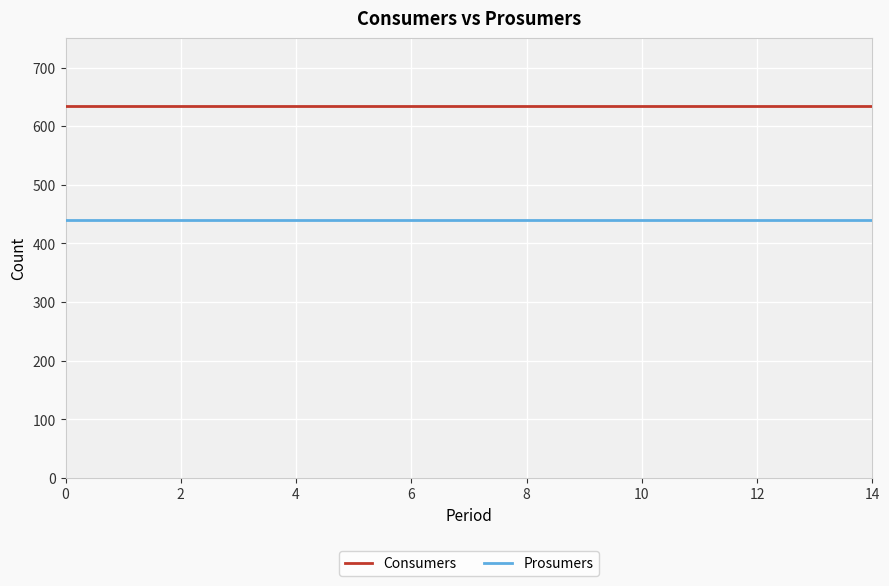

Reading left to right, what are all the values shown in this chart?

Consumers: 635	635	635	635	635	635	635	635	635	635	635	635	635	635	635
Prosumers: 440	440	440	440	440	440	440	440	440	440	440	440	440	440	440